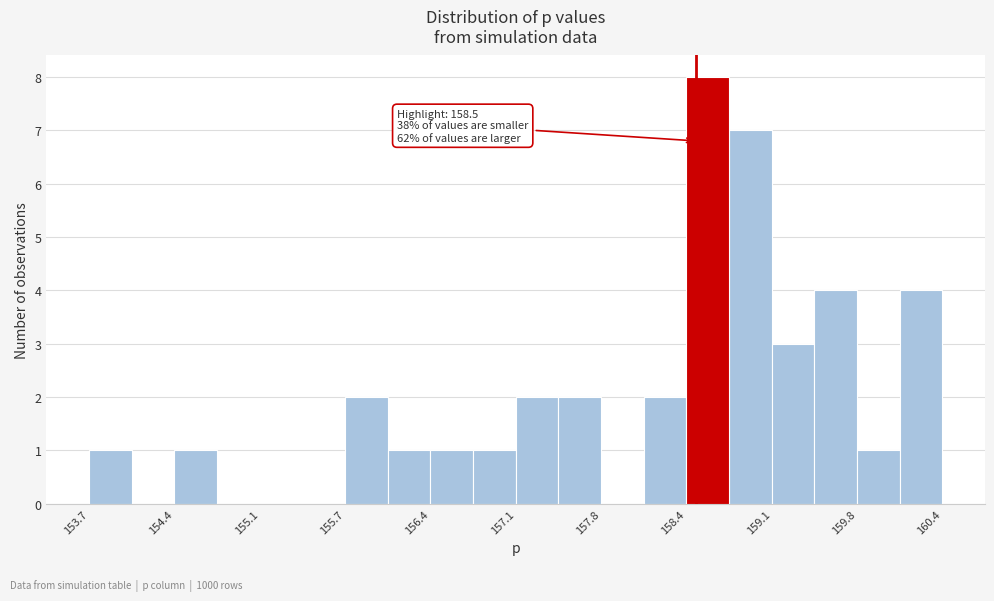

Around what value on the x-axis is the tallest bar? Give the approximate position of its centre, as read against the axis.

158.6